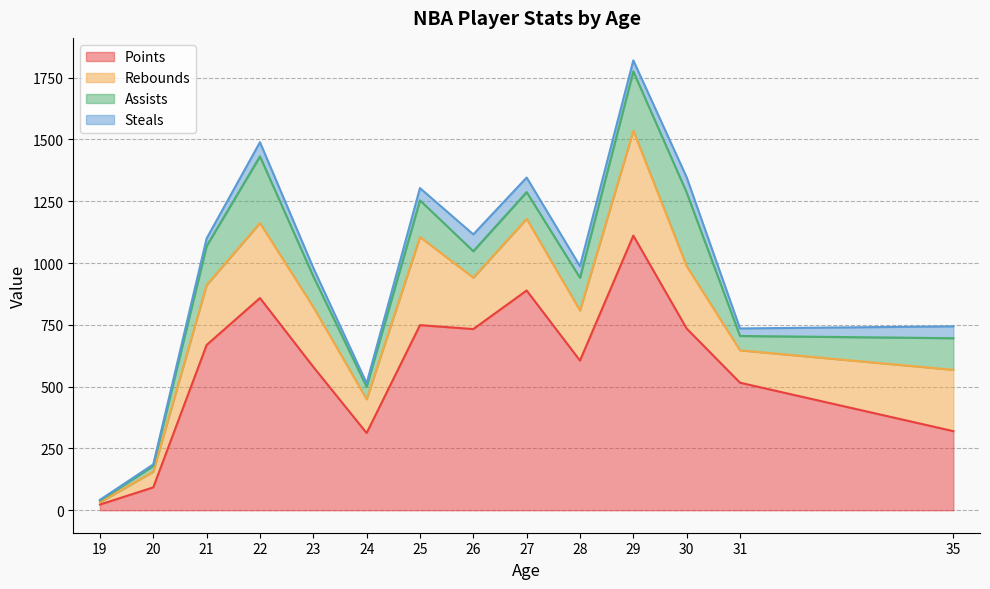

What is the highest value of the Points series?

1111.0